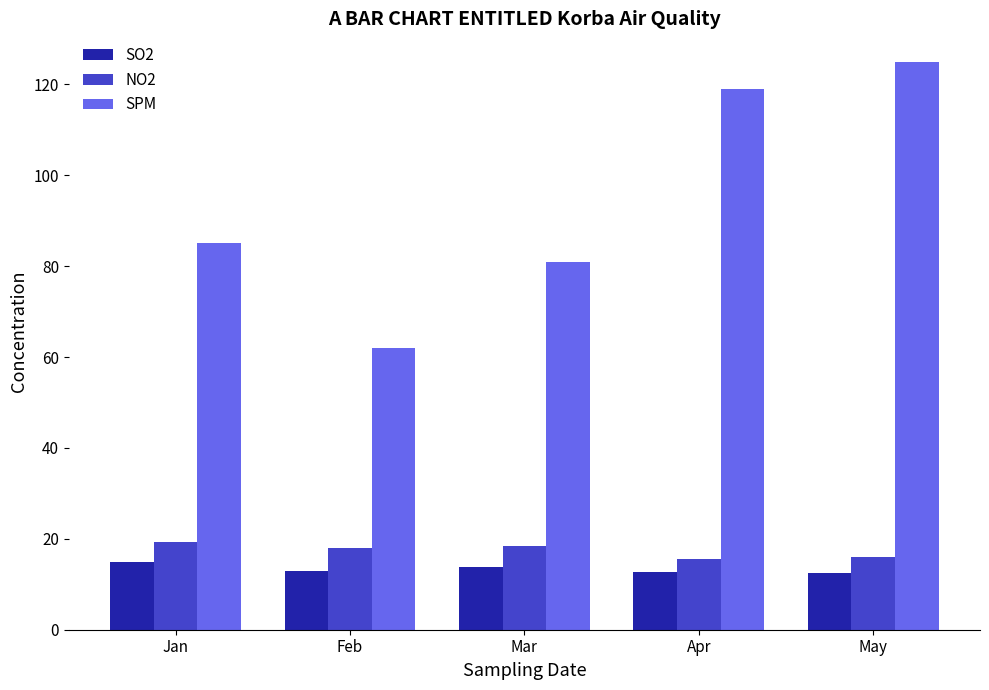

At which label does SPM reach its peak?

May